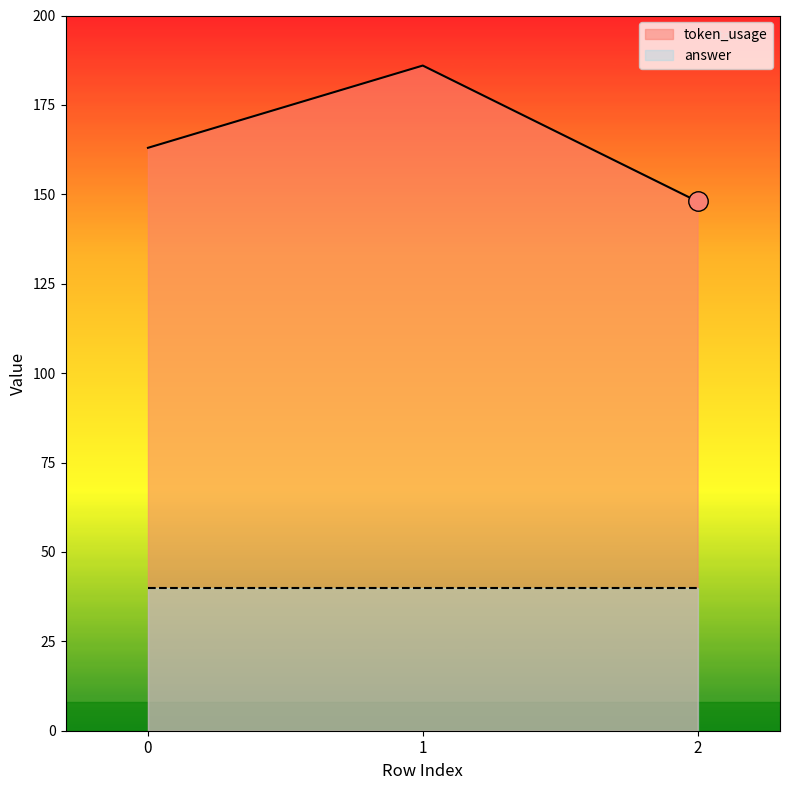

What is the sum of the values at 1 and 2?

334